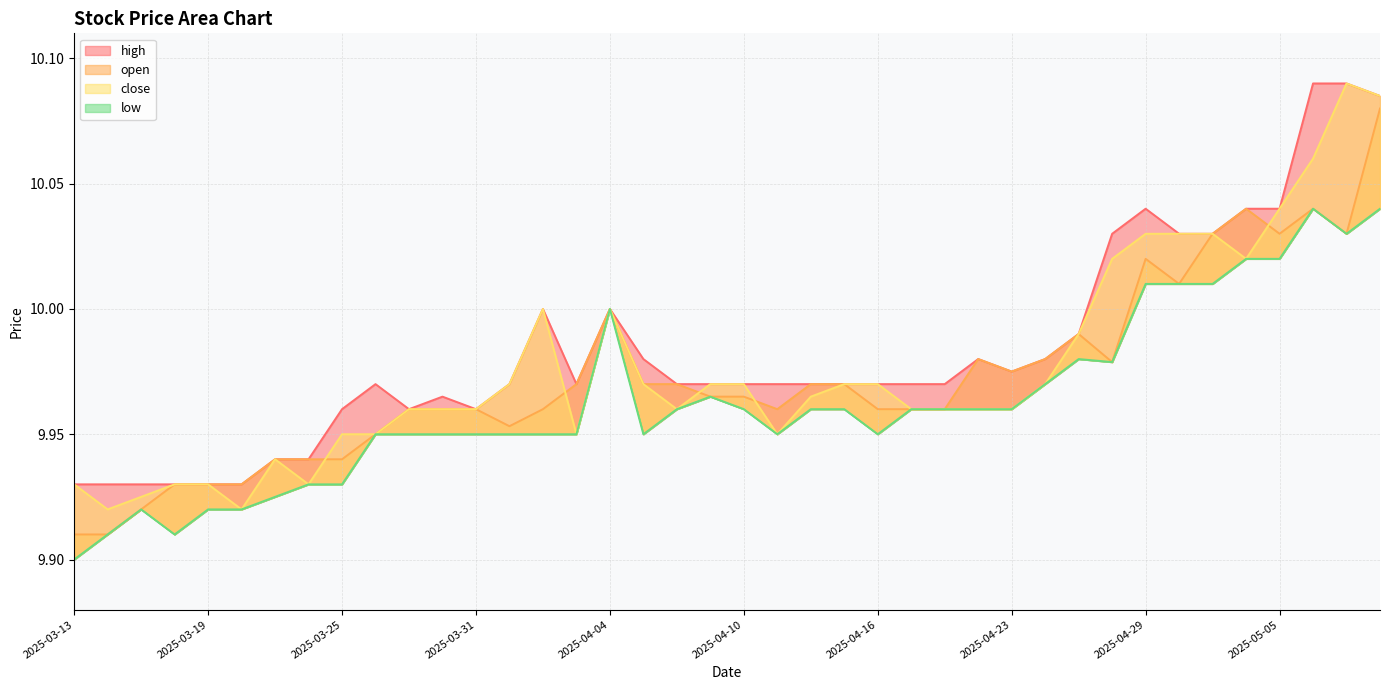

Reading left to right, list all the values displayed in this chart.

open: 9.9	9.9	9.9	9.9	9.9	9.9	9.9	9.9	9.9	9.9	10.0	10.0	10.0	10.0	10.0	10.0	10.0	10.0	10.0	10.0	10.0	10.0	10.0	10.0	10.0	10.0	10.0	10.0	10.0	10.0	10.0	10.0	10.0	10.0	10.0	10.0	10.0	10.0	10.0	10.1
high: 9.9	9.9	9.9	9.9	9.9	9.9	9.9	9.9	10.0	10.0	10.0	10.0	10.0	10.0	10.0	10.0	10.0	10.0	10.0	10.0	10.0	10.0	10.0	10.0	10.0	10.0	10.0	10.0	10.0	10.0	10.0	10.0	10.0	10.0	10.0	10.0	10.0	10.1	10.1	10.1
low: 9.9	9.9	9.9	9.9	9.9	9.9	9.9	9.9	9.9	9.9	9.9	9.9	9.9	9.9	9.9	9.9	10.0	9.9	10.0	10.0	10.0	9.9	10.0	10.0	9.9	10.0	10.0	10.0	10.0	10.0	10.0	10.0	10.0	10.0	10.0	10.0	10.0	10.0	10.0	10.0
close: 9.9	9.9	9.9	9.9	9.9	9.9	9.9	9.9	9.9	9.9	10.0	10.0	10.0	10.0	10.0	9.9	10.0	10.0	10.0	10.0	10.0	9.9	10.0	10.0	10.0	10.0	10.0	10.0	10.0	10.0	10.0	10.0	10.0	10.0	10.0	10.0	10.0	10.1	10.1	10.1